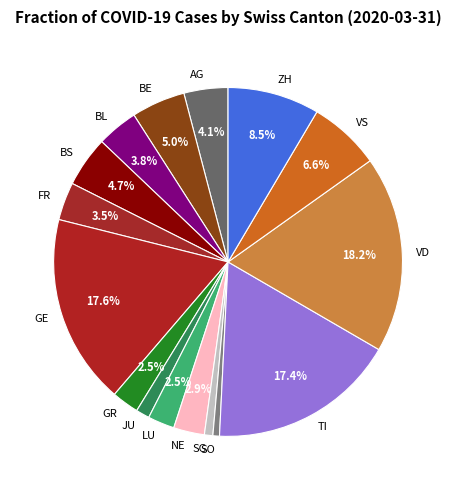

Which slice is the largest?

VD